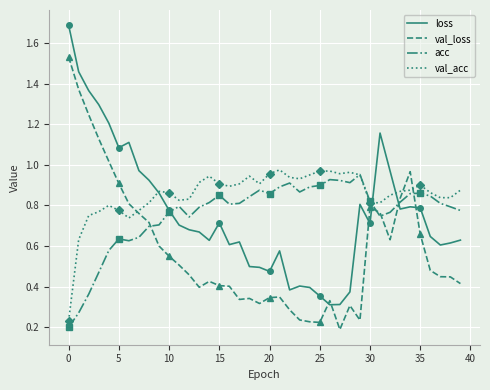

At how many categories does at least one series exceed 1?

8